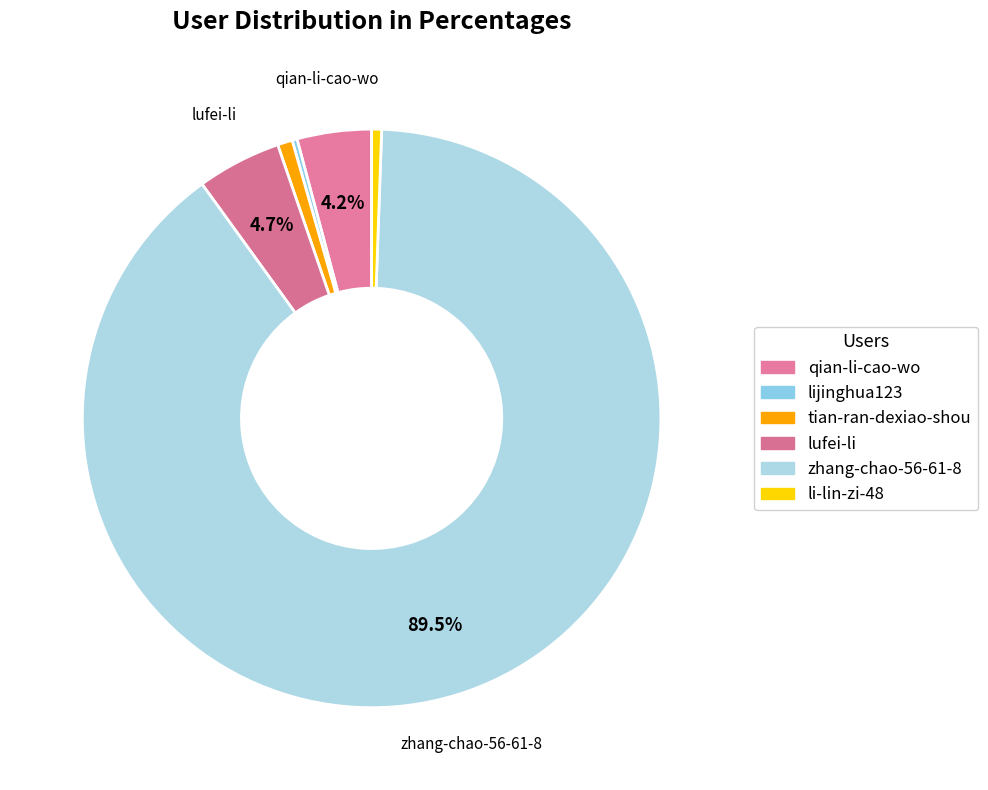

What is the change in value from tian-ran-dexiao-shou to li-lin-zi-48?

-1